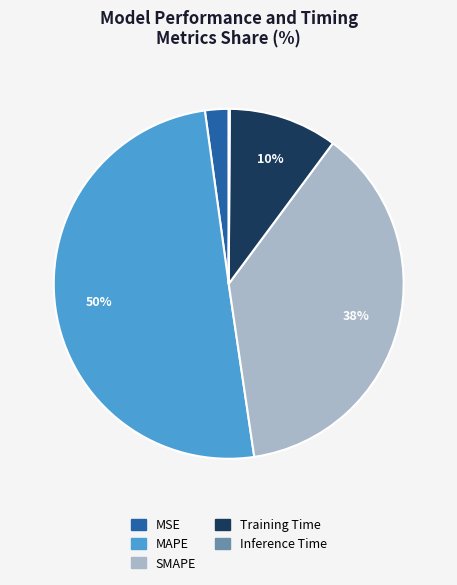

Is it true that SMAPE is 47% of the pie?

False